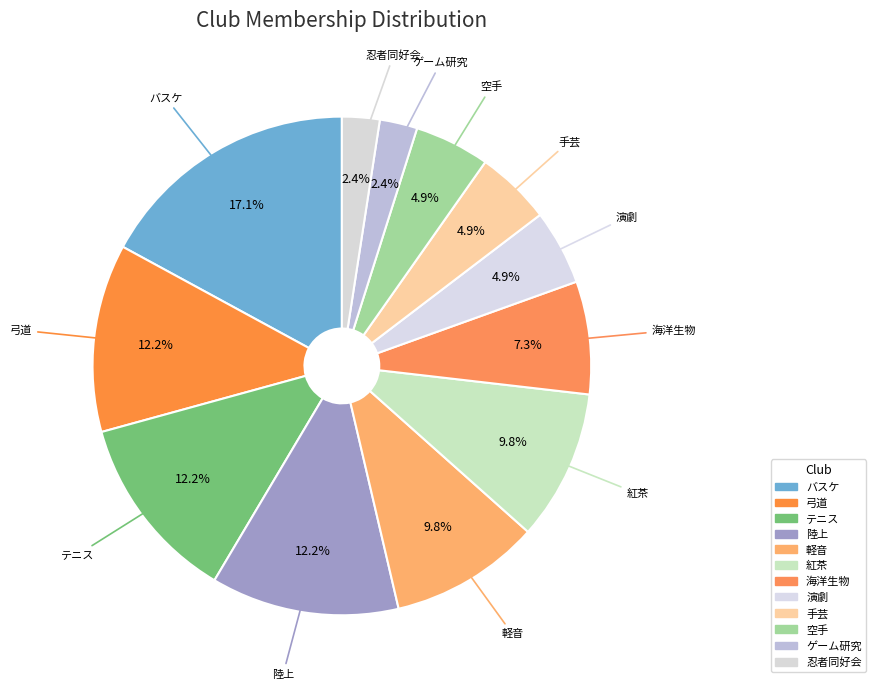

To the nearest percent, what is the difference between the largest and smallest slice percentages?

15%